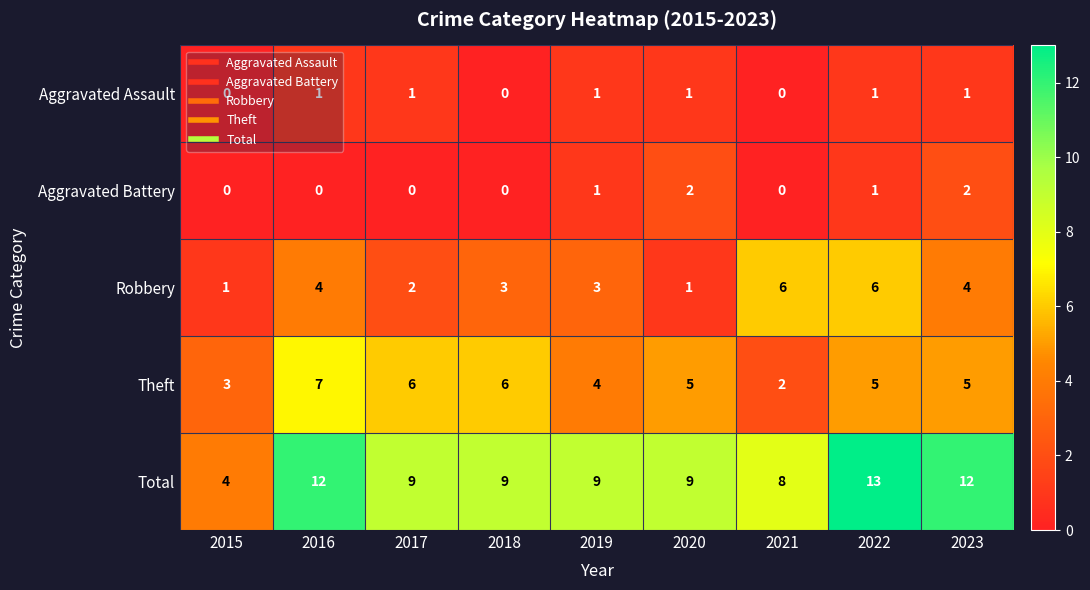

The Robbery series shows 2 at 2015. True or false?

False